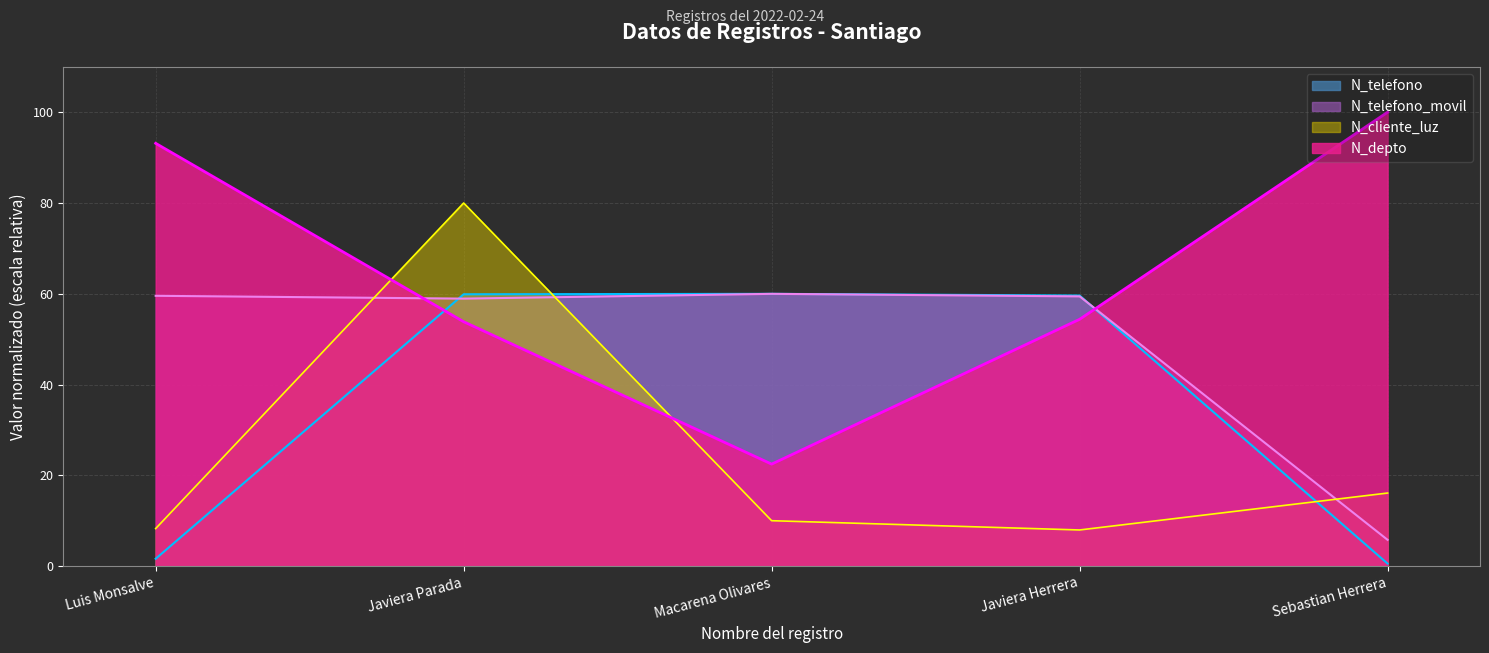

What is the label of the 3rd point from the right?

Macarena Olivares